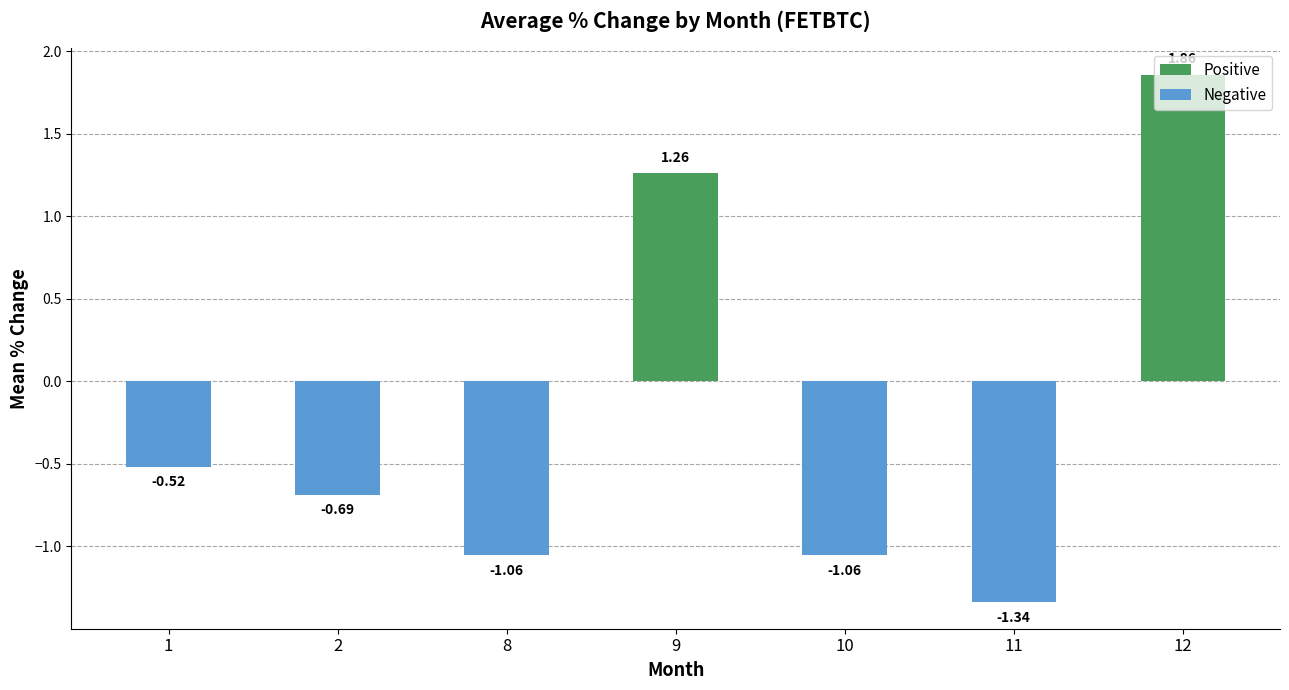

Between 12 and 10, which is larger?

12